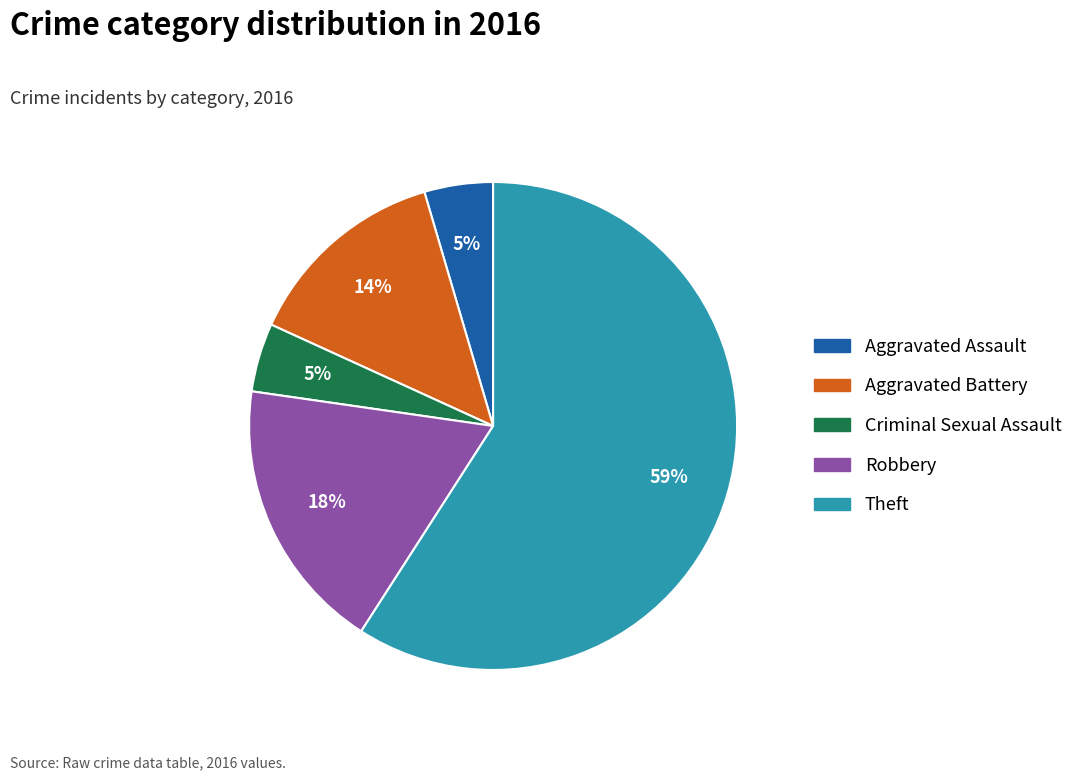

To the nearest percent, what is the average slice percentage?

20%